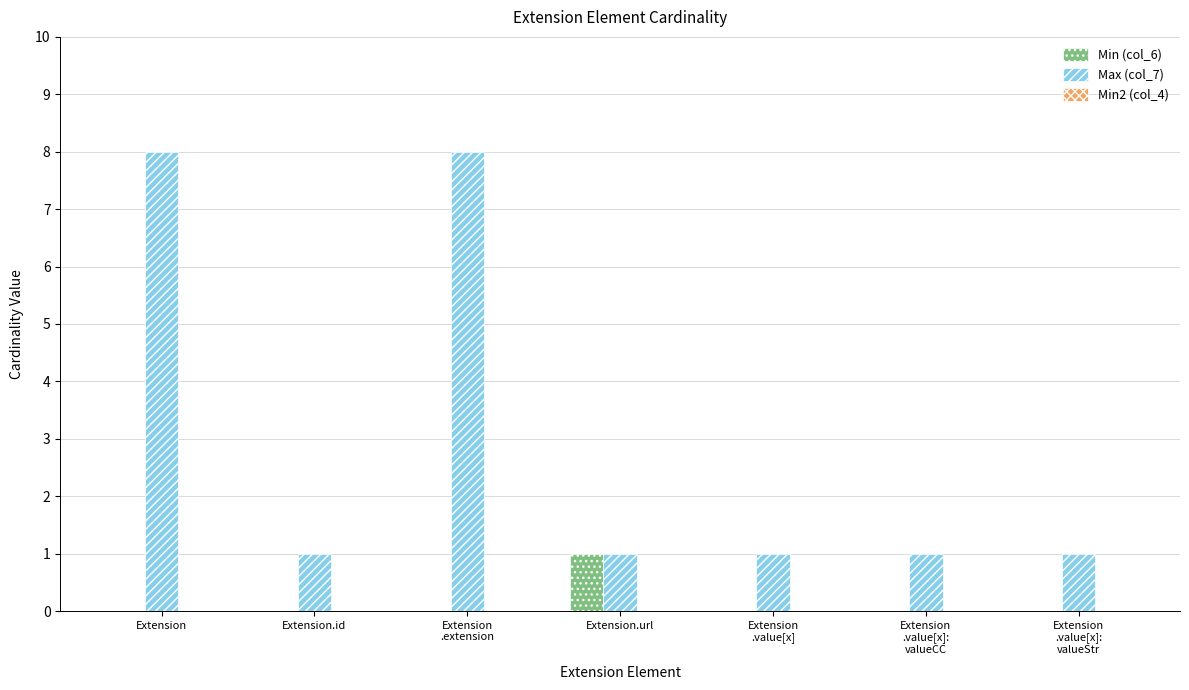

The Min (col_6) series shows 1 at Extension.url. True or false?

True